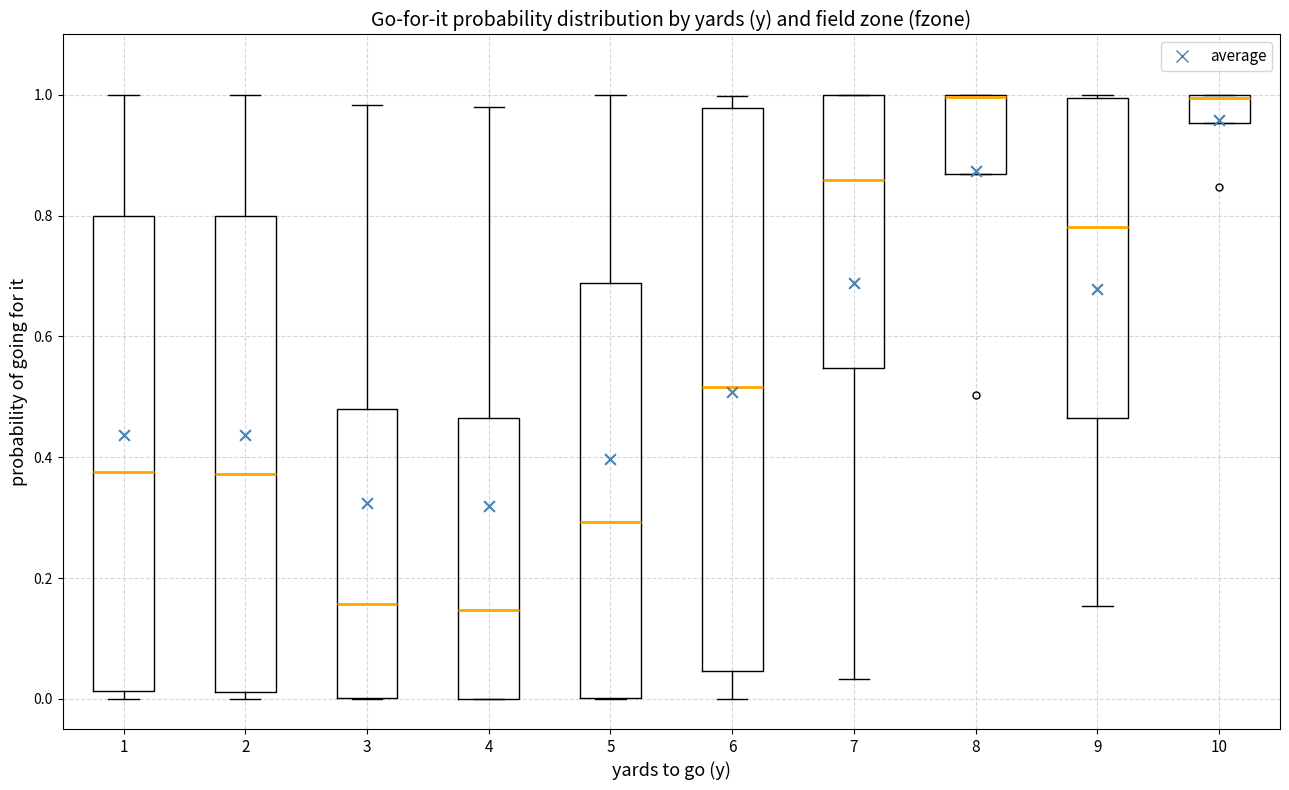

Where does the median line of the box at x = 1 sit on the y-axis? The values are not printed on the chart, so give them approximately, as read against the axis.

0.38